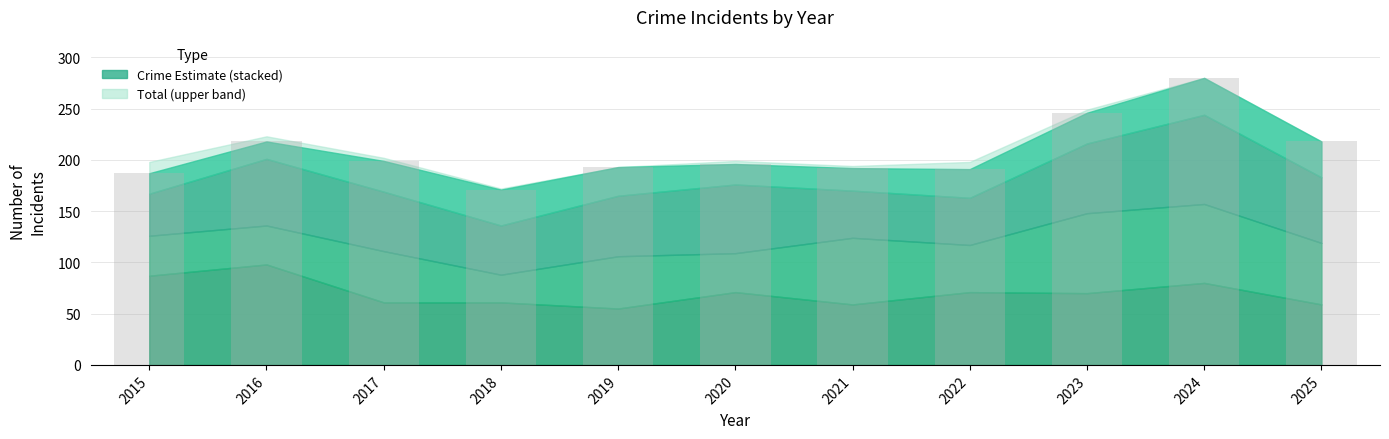

Where does the data first go above 196?

2016